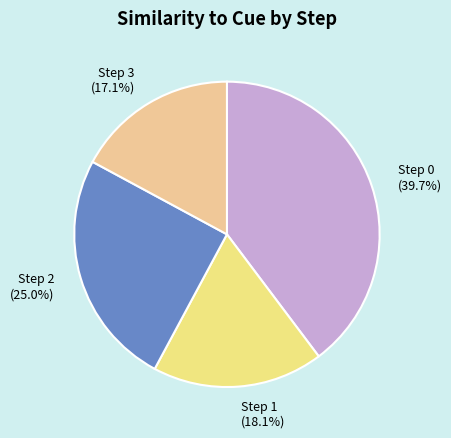

What is the largest slice in the pie chart?

Step 0